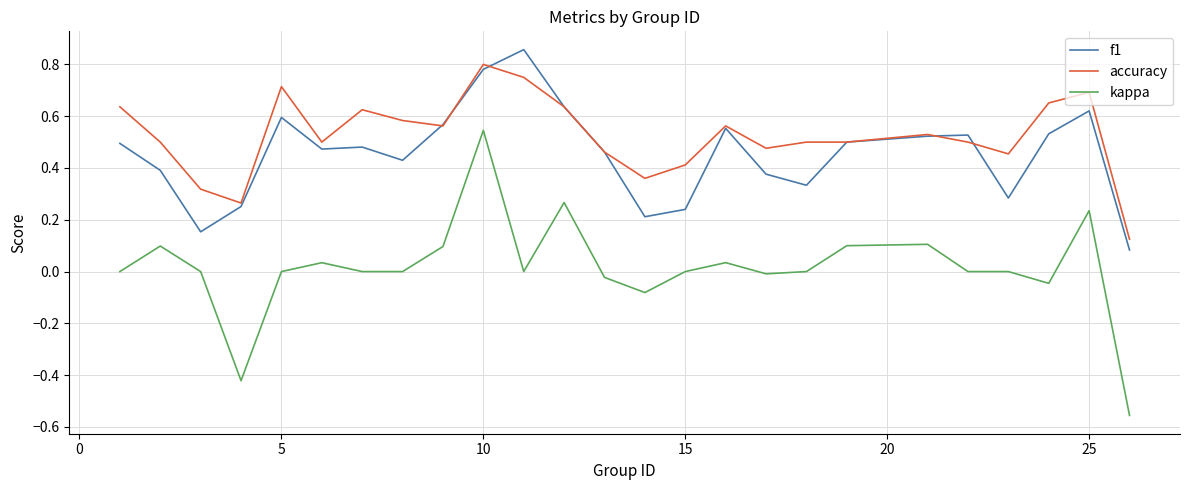

Which series has the largest total across all categories?

accuracy